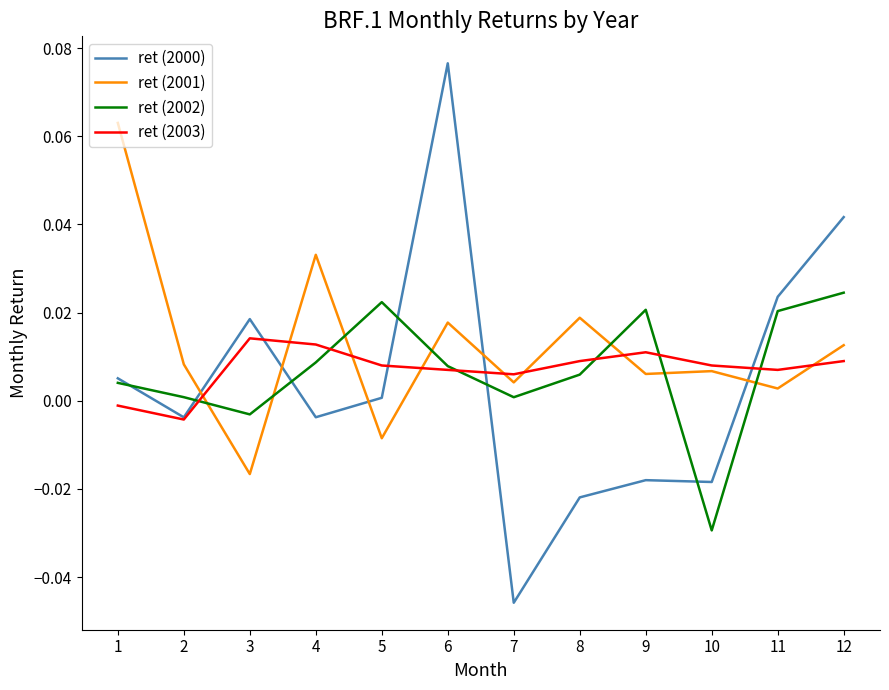

At which category does ret (2002) reach its first local peak?

5